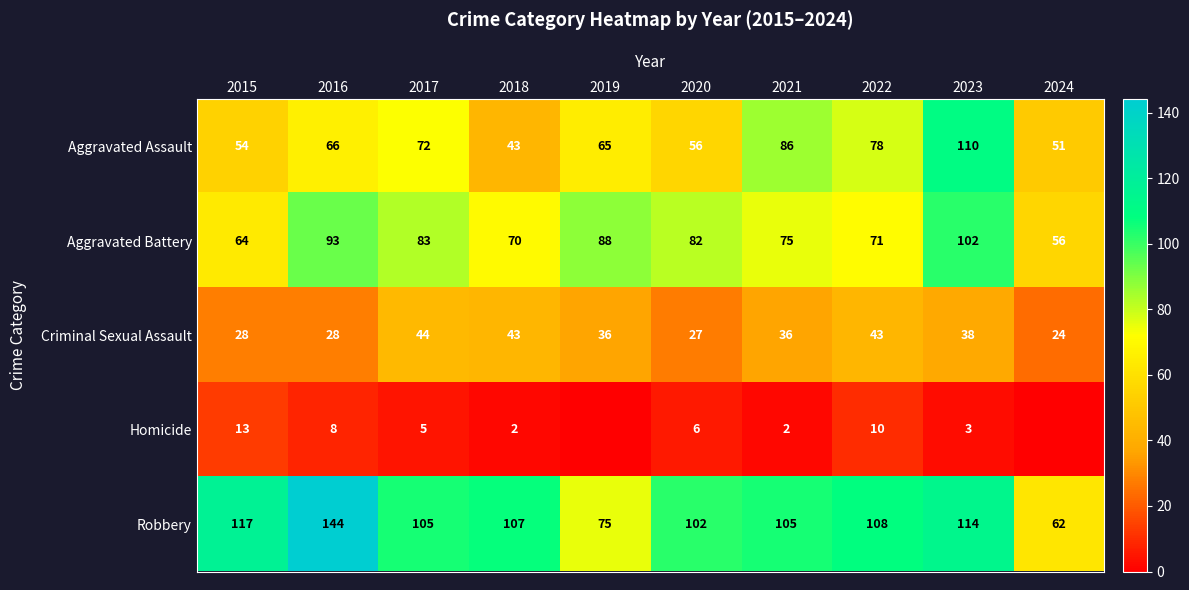

Rank the series by their maximum value, from lowest to highest.

Homicide, Criminal Sexual Assault, Aggravated Battery, Aggravated Assault, Robbery